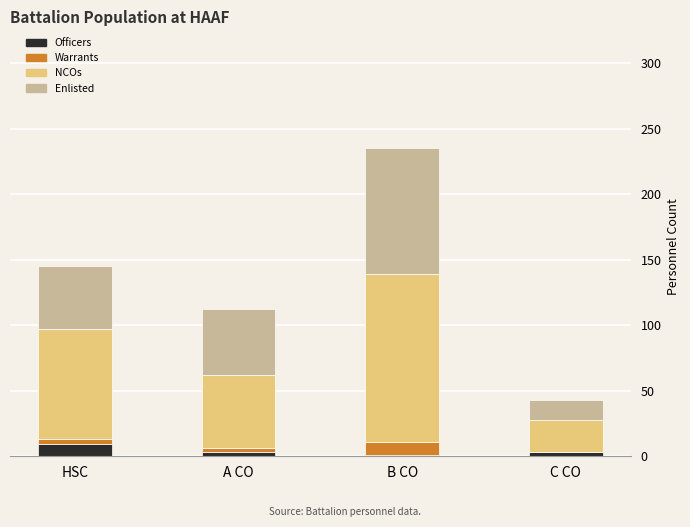

At which category is the sum across all series the highest?

B CO